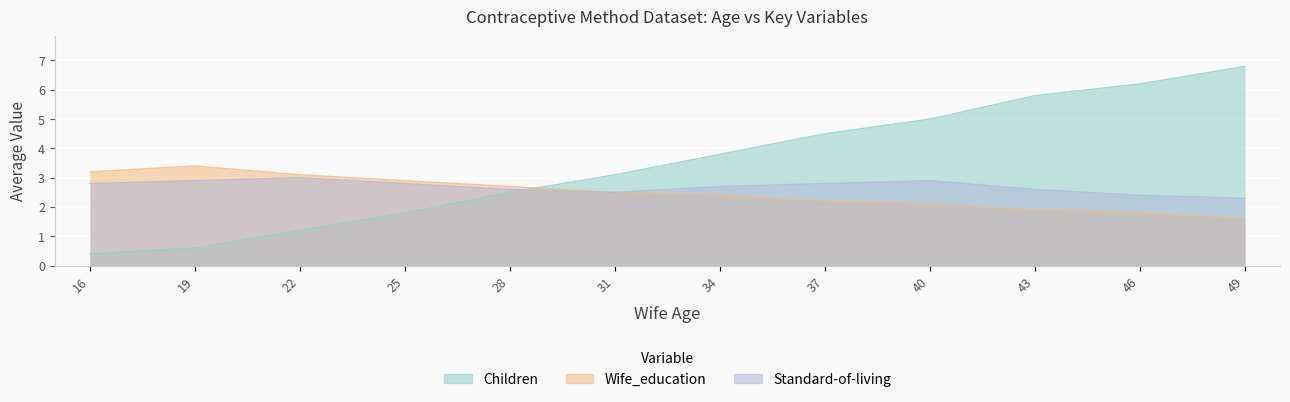

Which series changed the most between 22 and 49?

Children